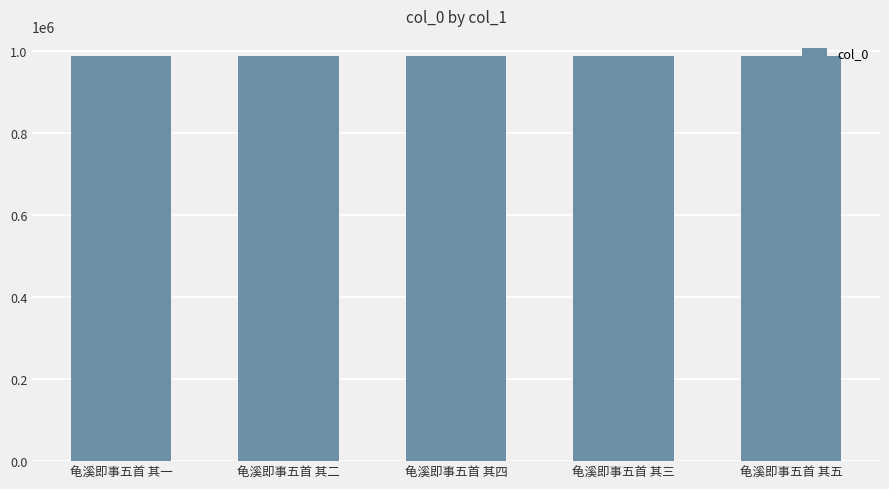

What is the sum of the values at 龟溪即事五首 其五 and 龟溪即事五首 其三?

1974696